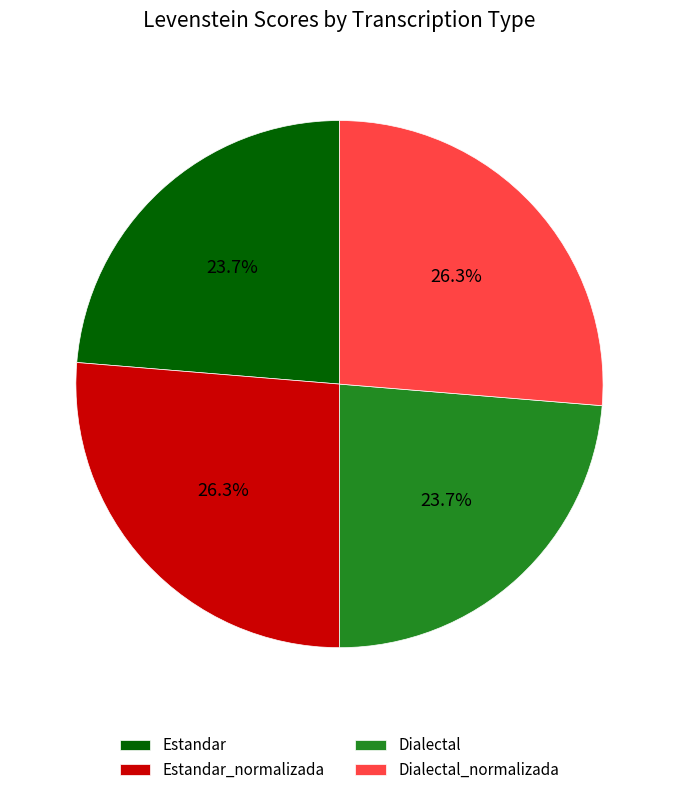

How much of the chart is everything except Estandar_normalizada?

73.7%